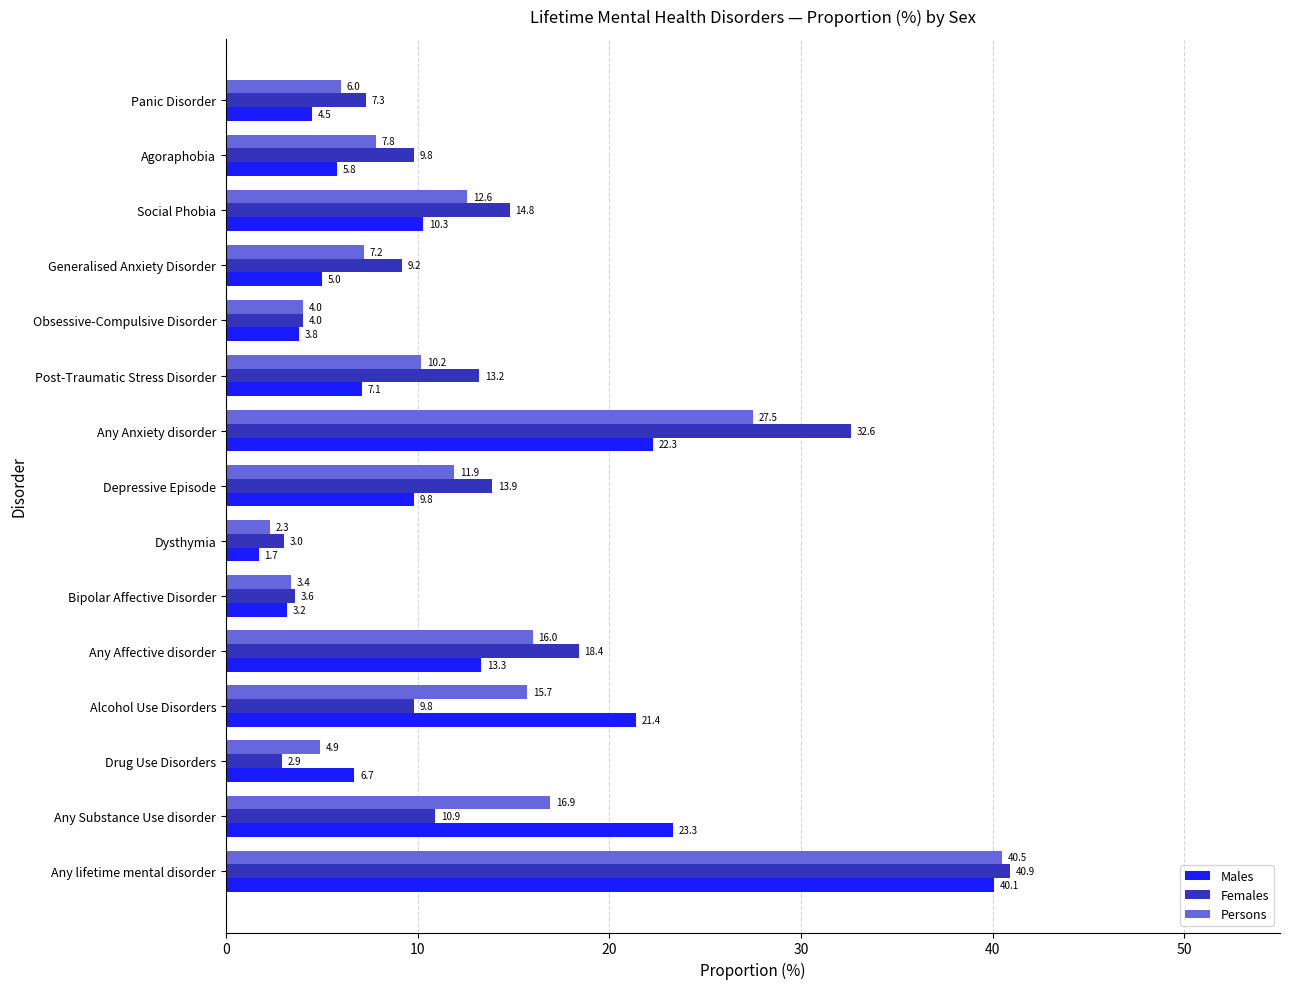

What is the average value of the Females series?

13.0